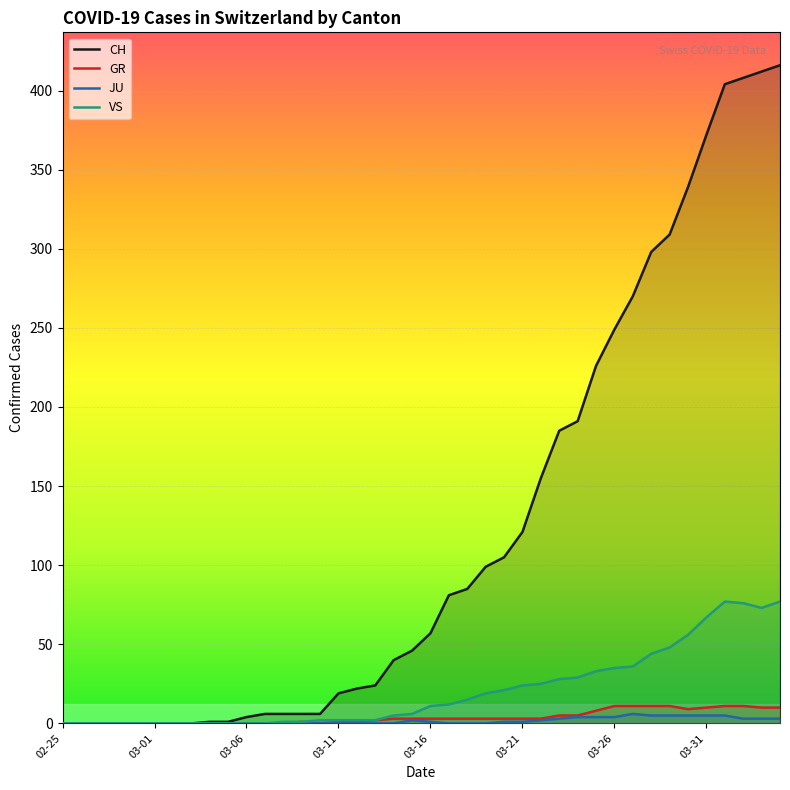

What is the highest value of the JU series?

6